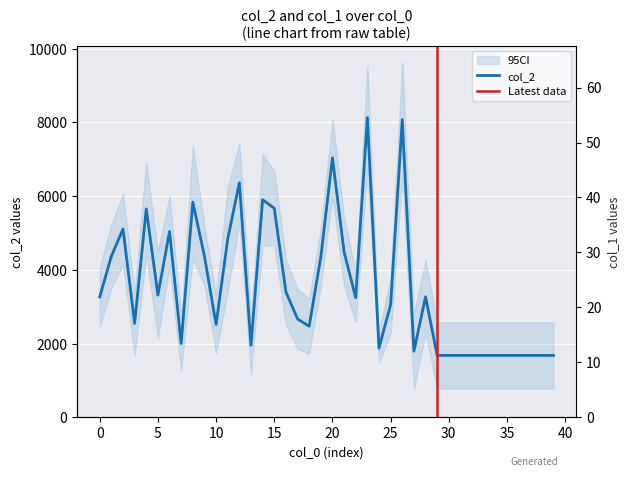

Between 5 and 9, which is larger?

9